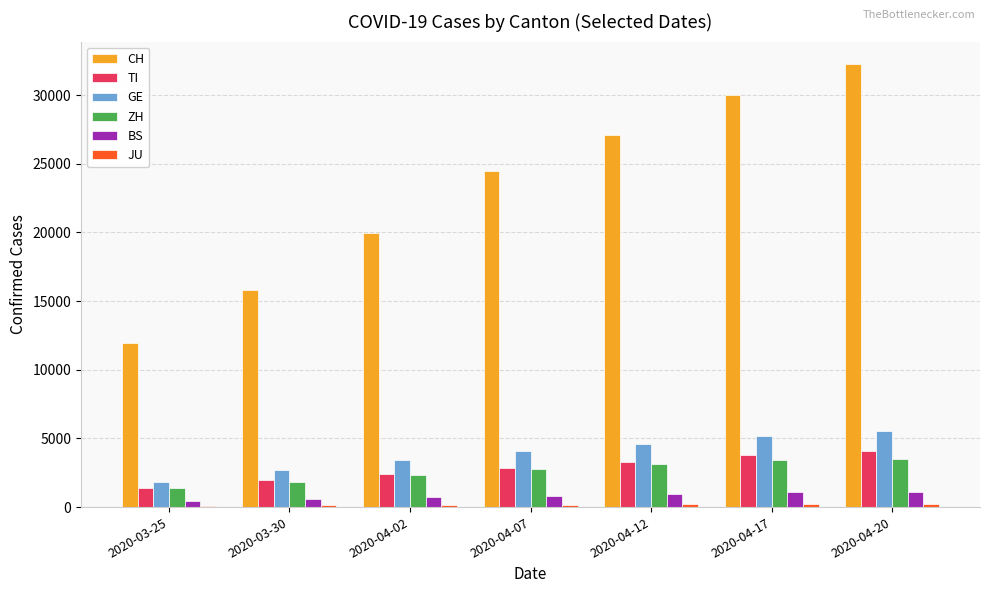

The value of GE at 2020-04-12 is 4581. True or false?

True